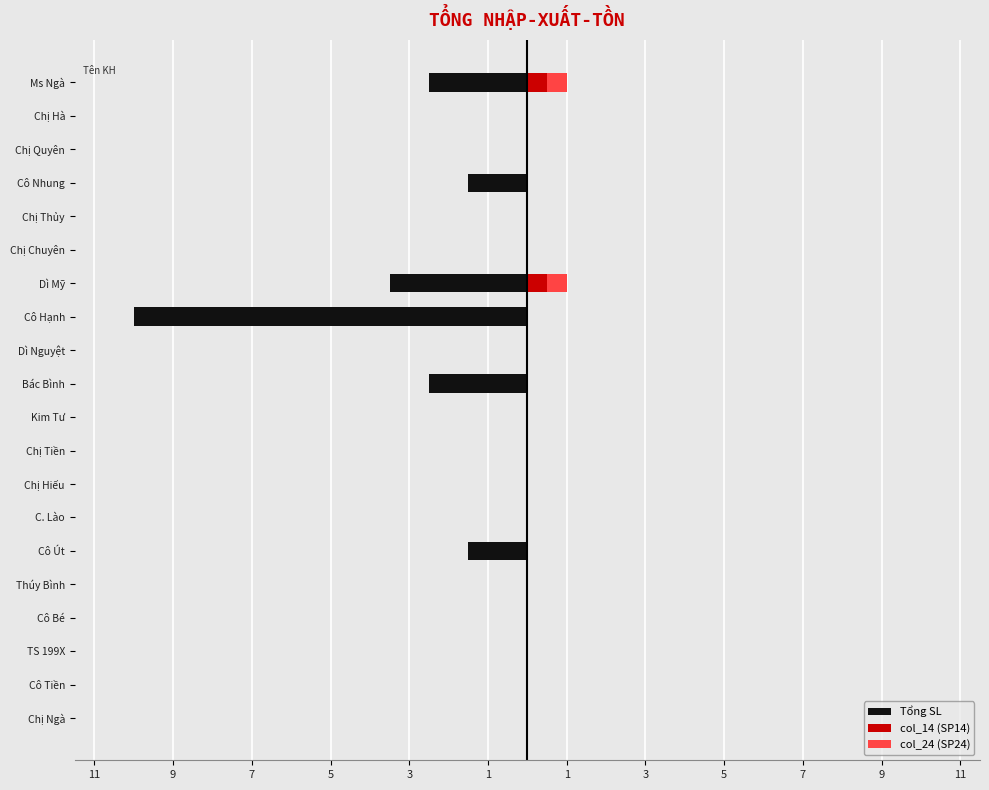

Is the value of Tổng SL at Dì Mỹ greater than the value of col_24 (SP24) at Chị Chuyên?

No